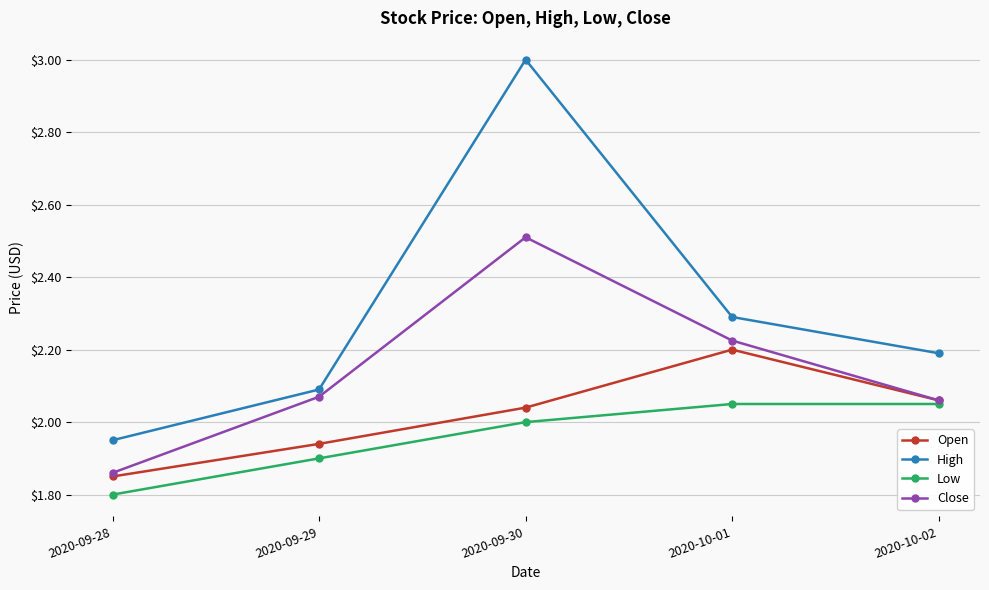

What is the label of the 3rd point from the left?

2020-09-30